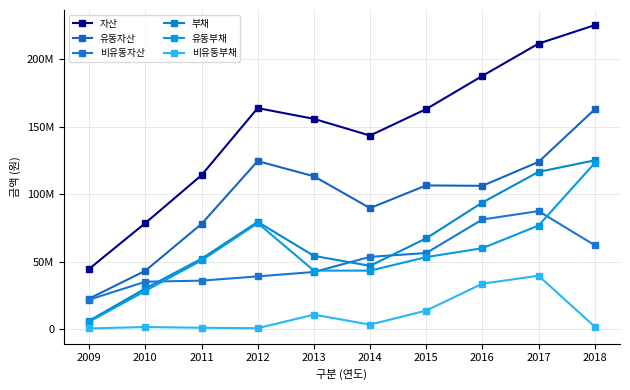

At which label does 자산 reach its peak?

2018